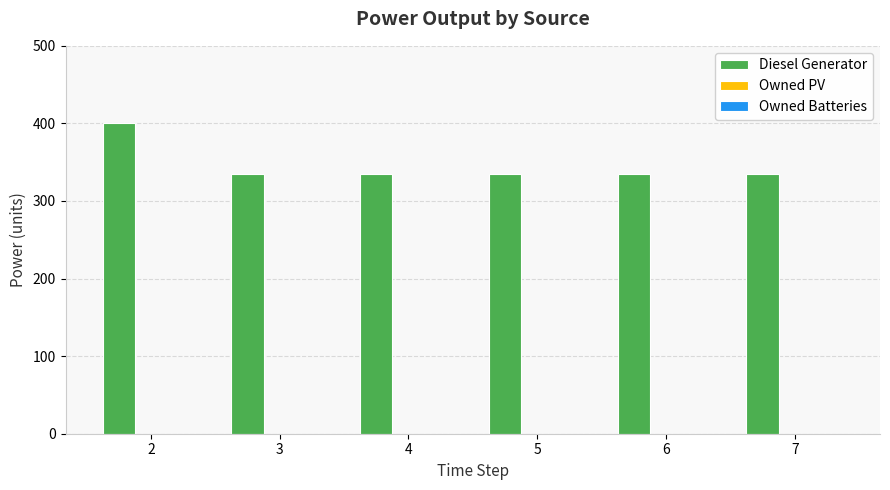

Approximately how many times larger is the value at 4 compared to 6?

1.0